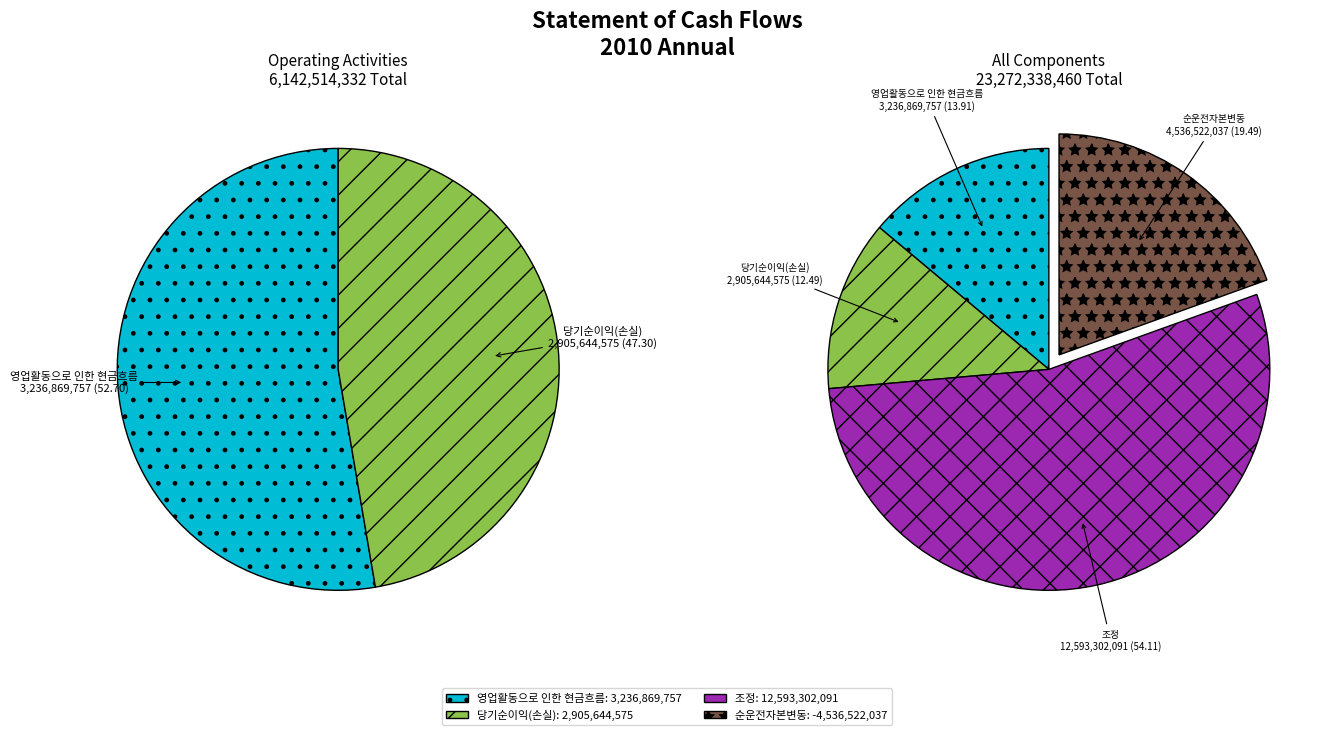

What is the largest slice in the pie chart?

조정